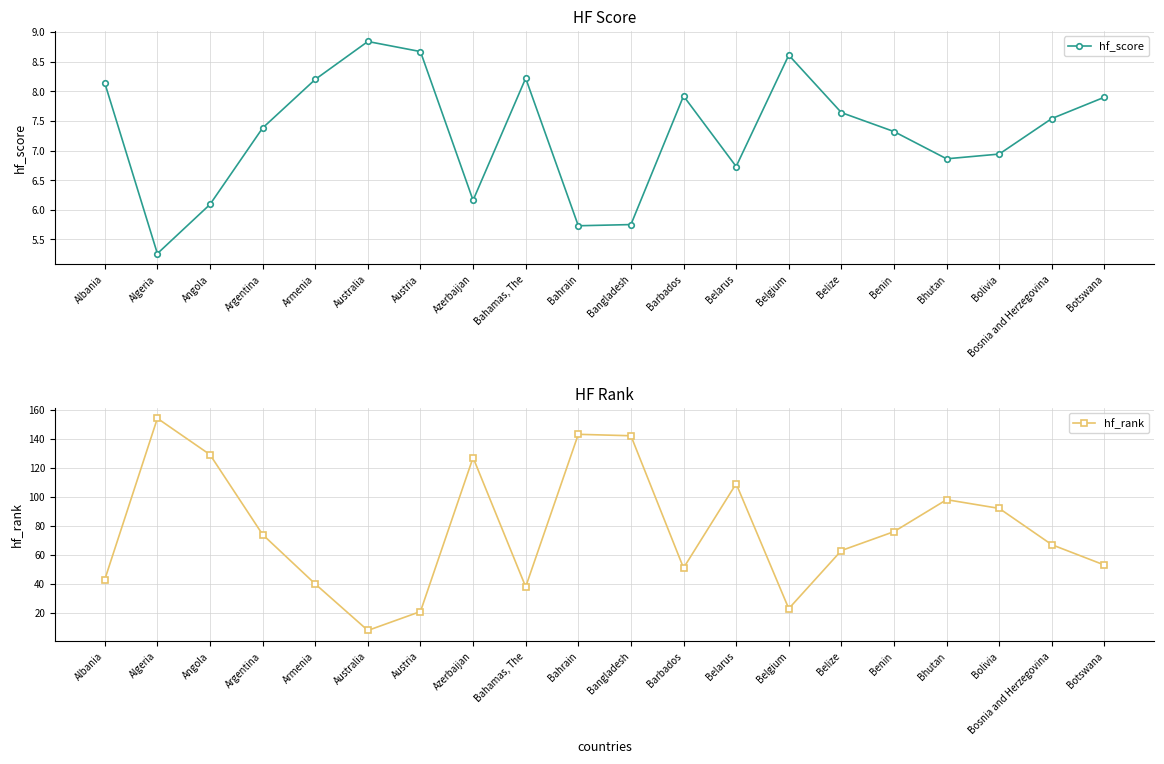

How many values in the hf_rank series are below 74?

10